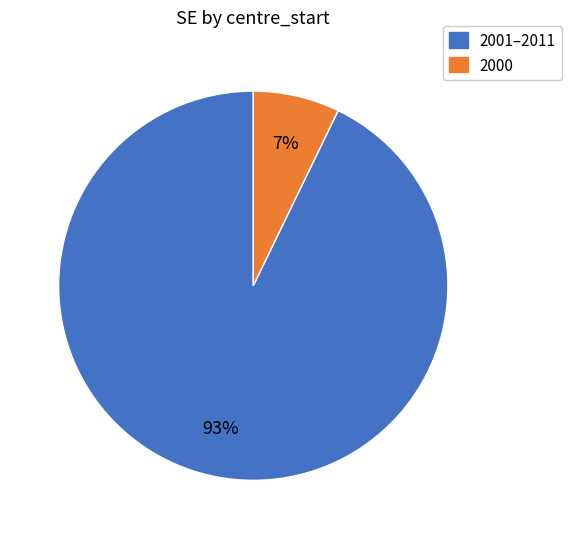

Which category has the biggest portion of the pie?

2001–2011